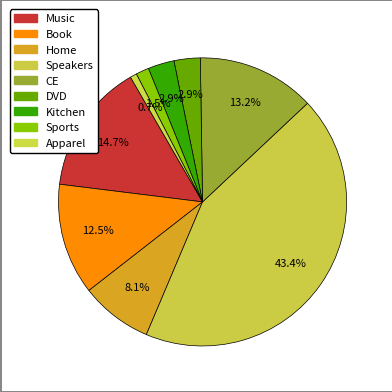

Count the number of slices in the pie.

9